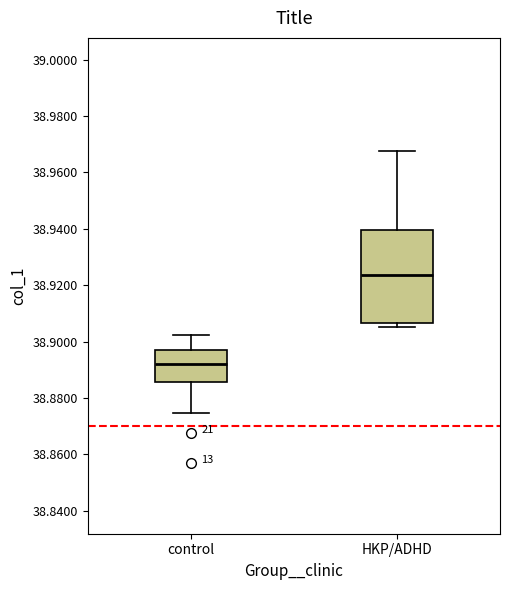

Comparing the boxes themselves (not the whiskers), which one is the tallest?

HKP/ADHD